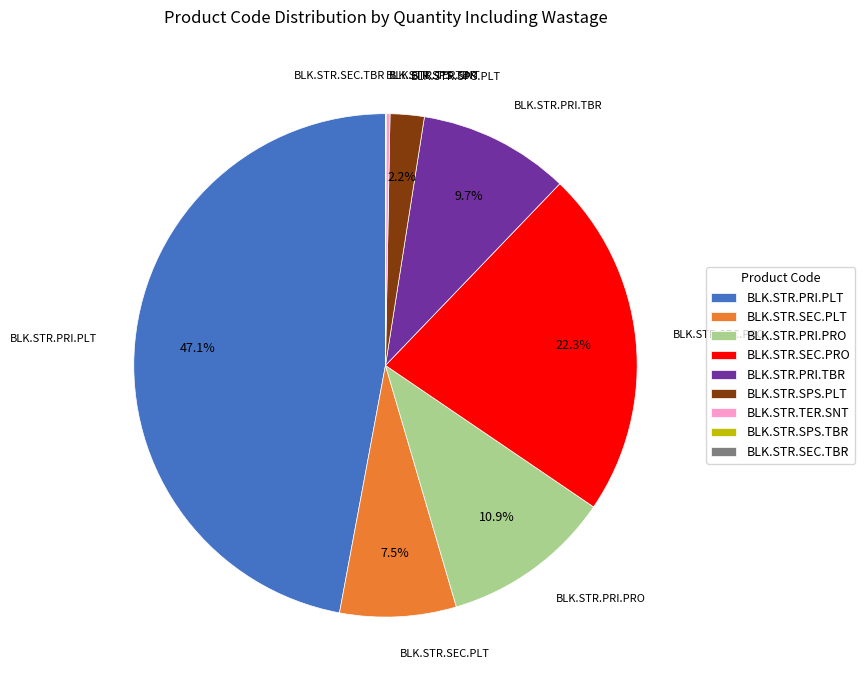

Which has a higher value, BLK.STR.PRI.TBR or BLK.STR.SEC.PRO?

BLK.STR.SEC.PRO